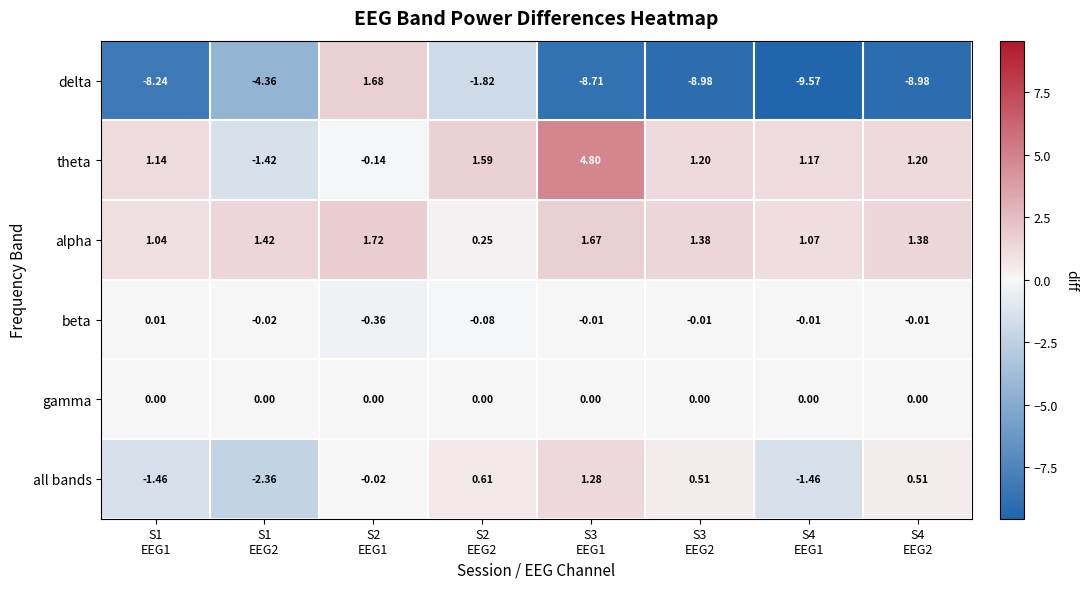

List the series in order of their peak value, lowest first.

gamma, beta, all bands, delta, alpha, theta